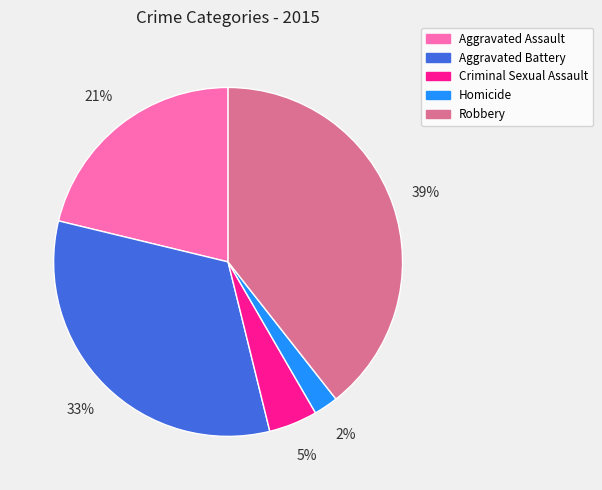

Do Homicide and Robbery together represent more than half of the pie?

No